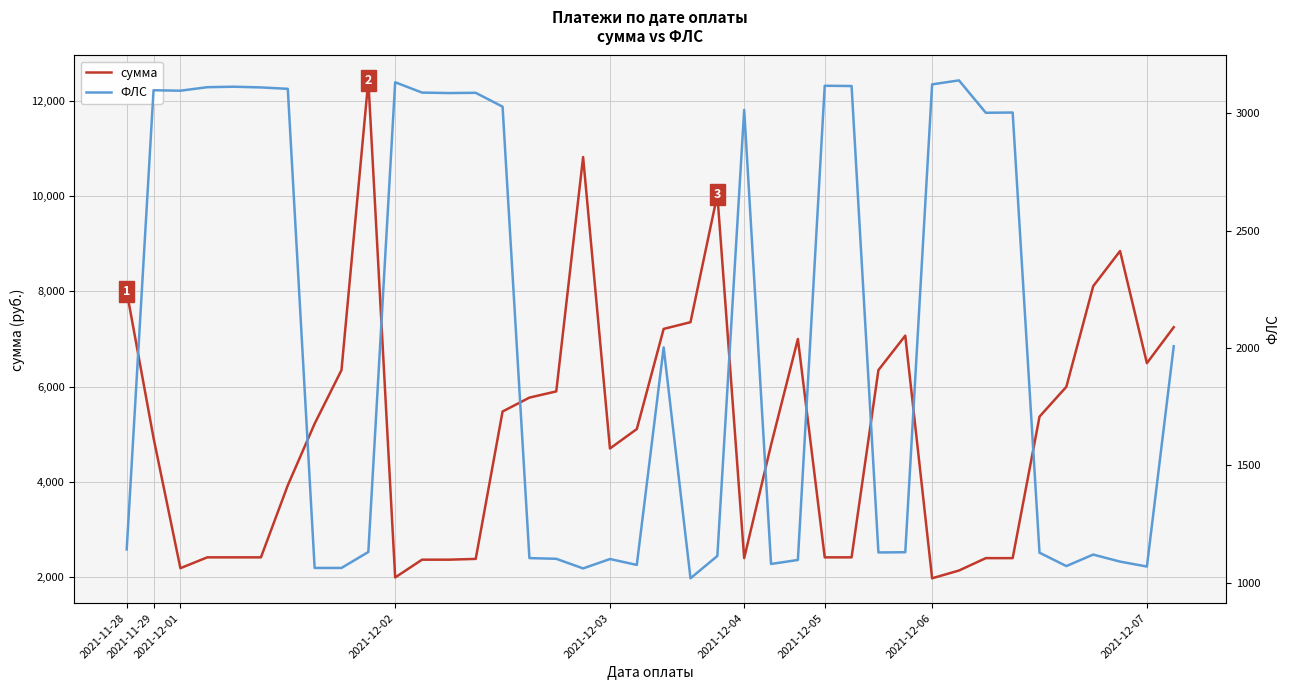

What are all the series names shown in the legend?

сумма, ФЛС